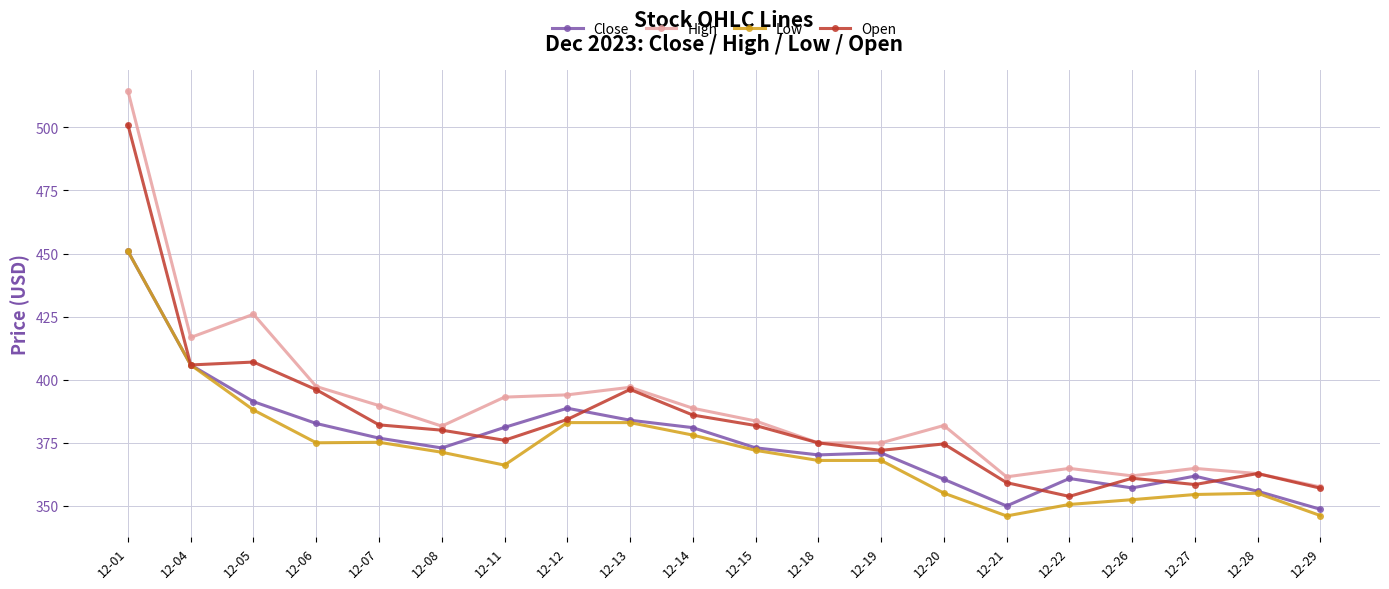

True or false: High and Close cross at least once.

False